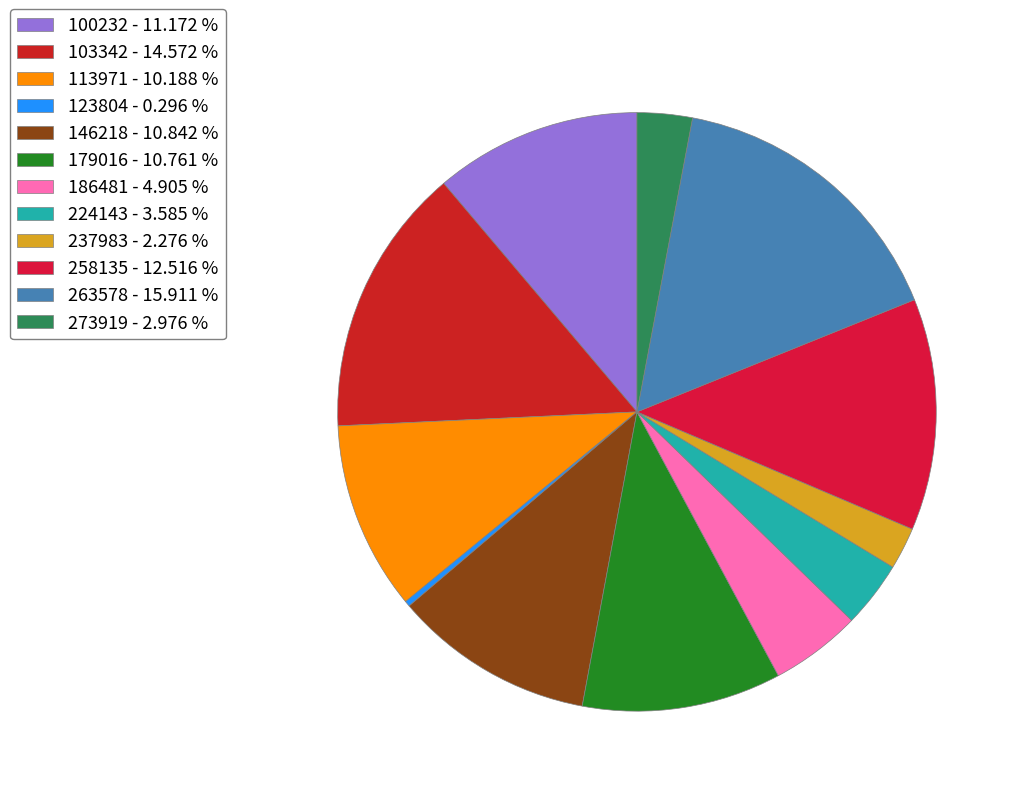

Is there a majority slice in this chart?

No